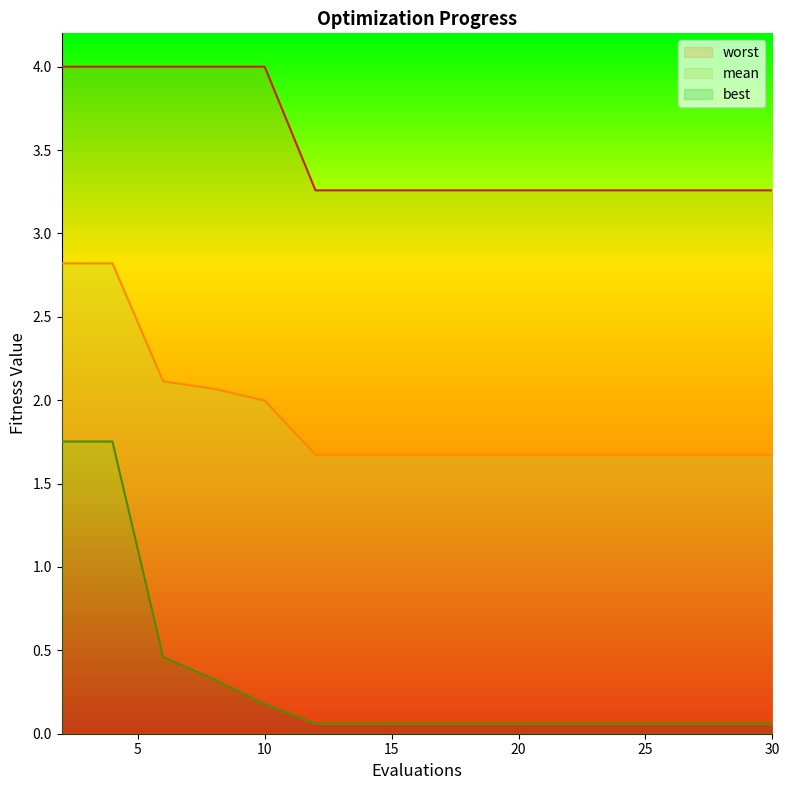

True or false: mean has a value of 1.7 at 16.

True